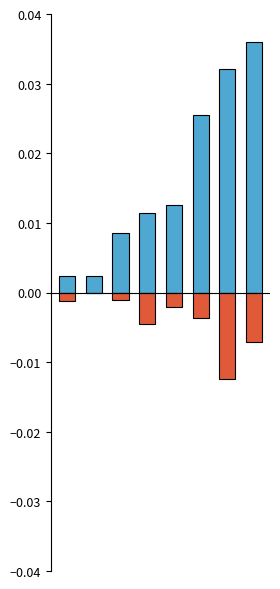

Which category has the lowest value in the negative series?

6